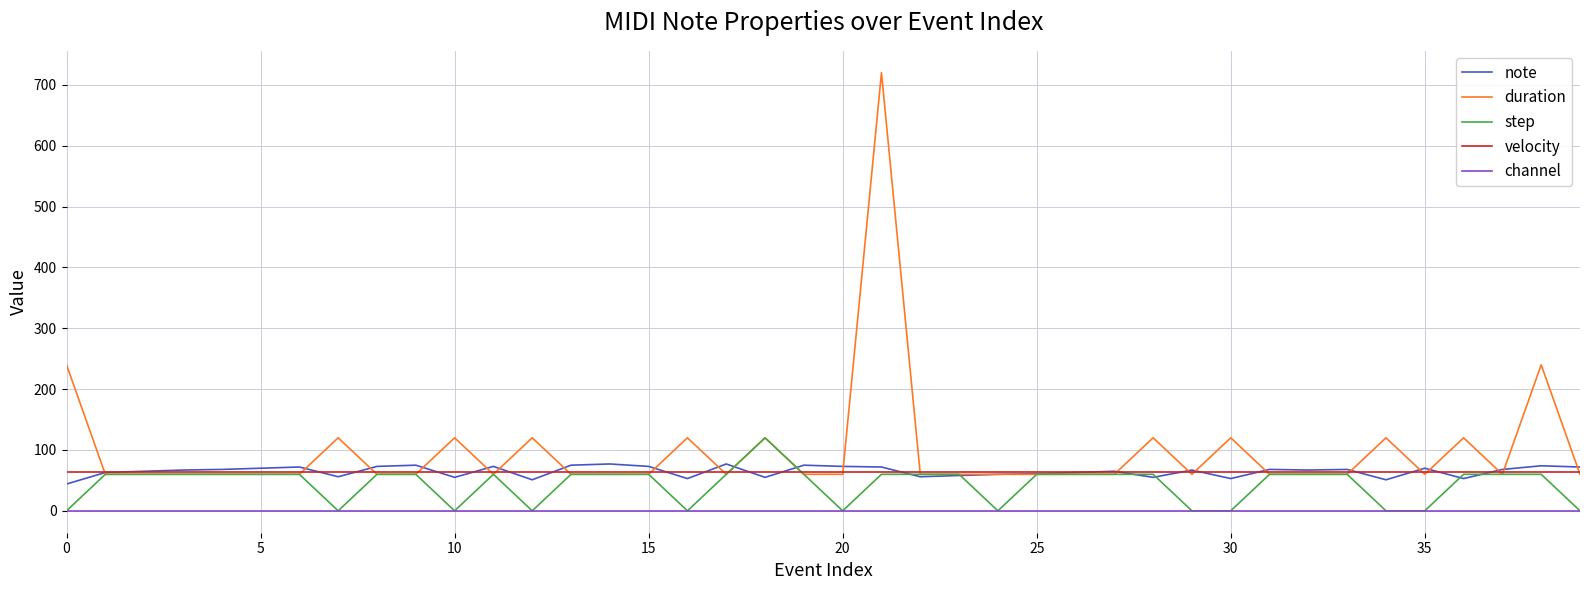

Which series has the largest total across all categories?

duration